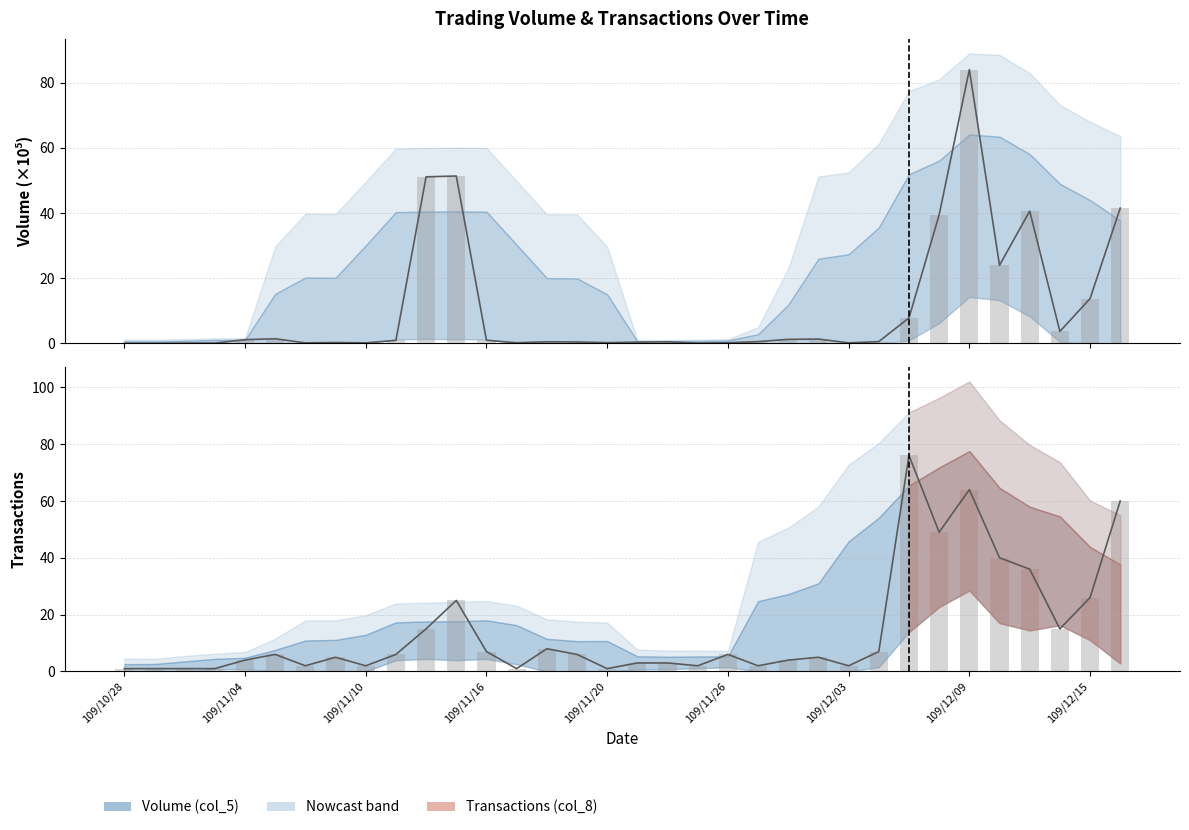

What is the highest value of the Transactions (col_8) series?

76.0